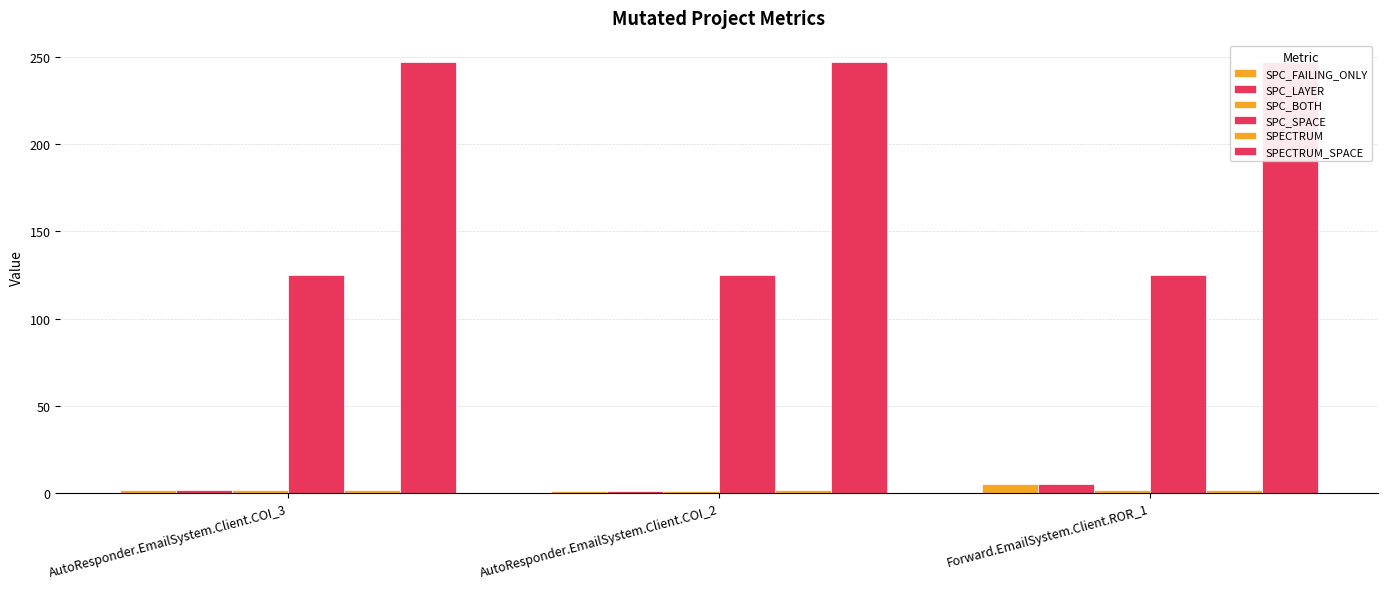

How many series are shown in this chart?

6